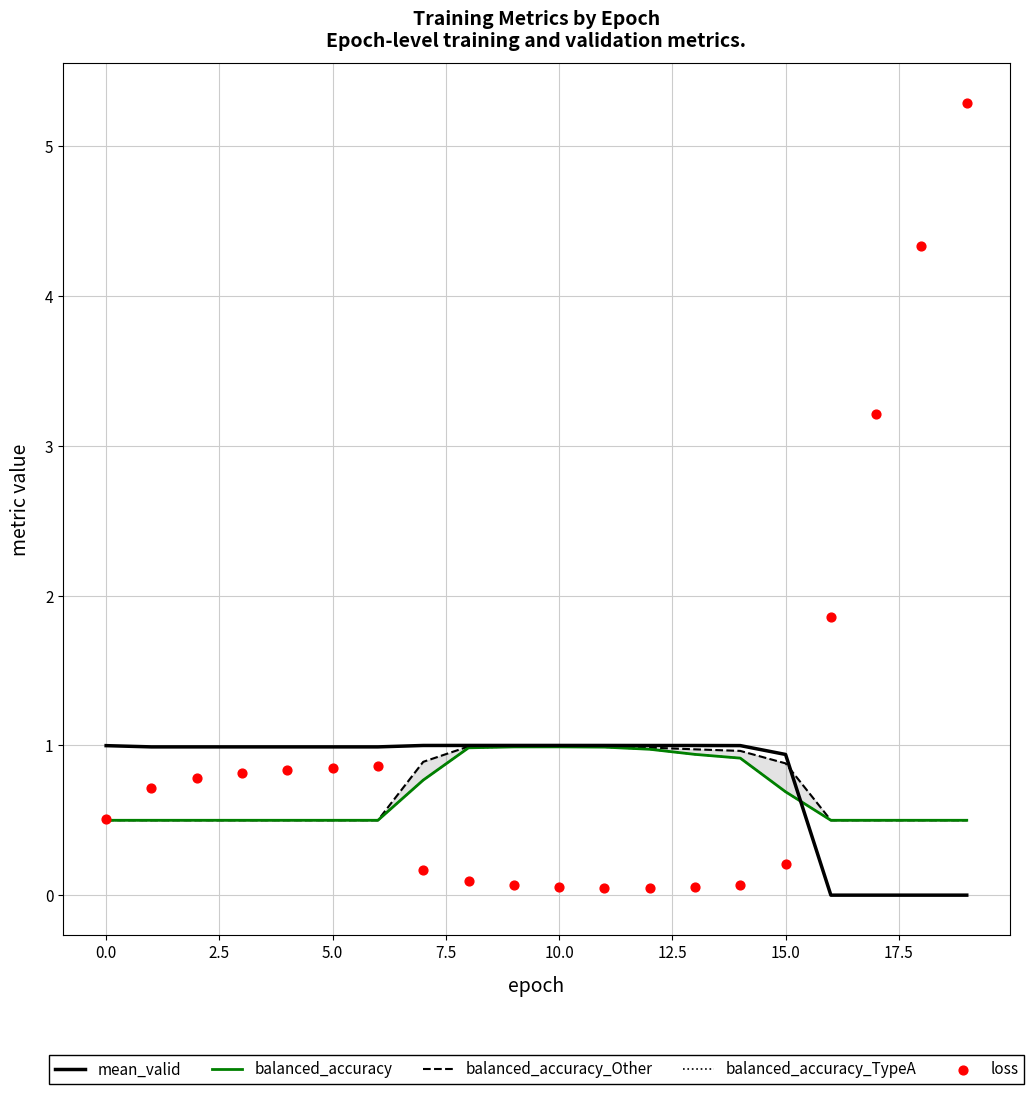

At how many categories does at least one series exceed 4?

2